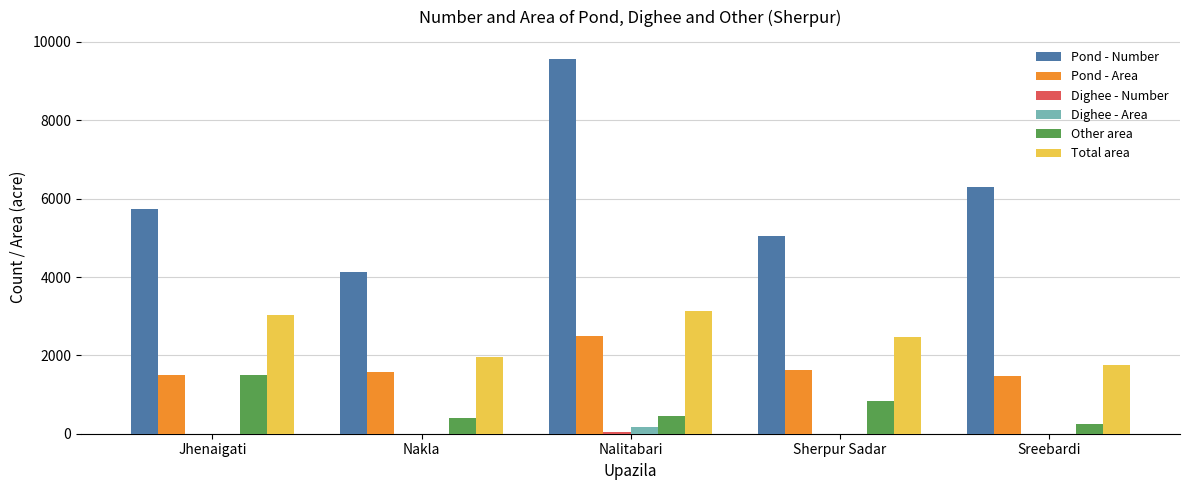

Which category has the highest value in the Pond - Number series?

Nalitabari